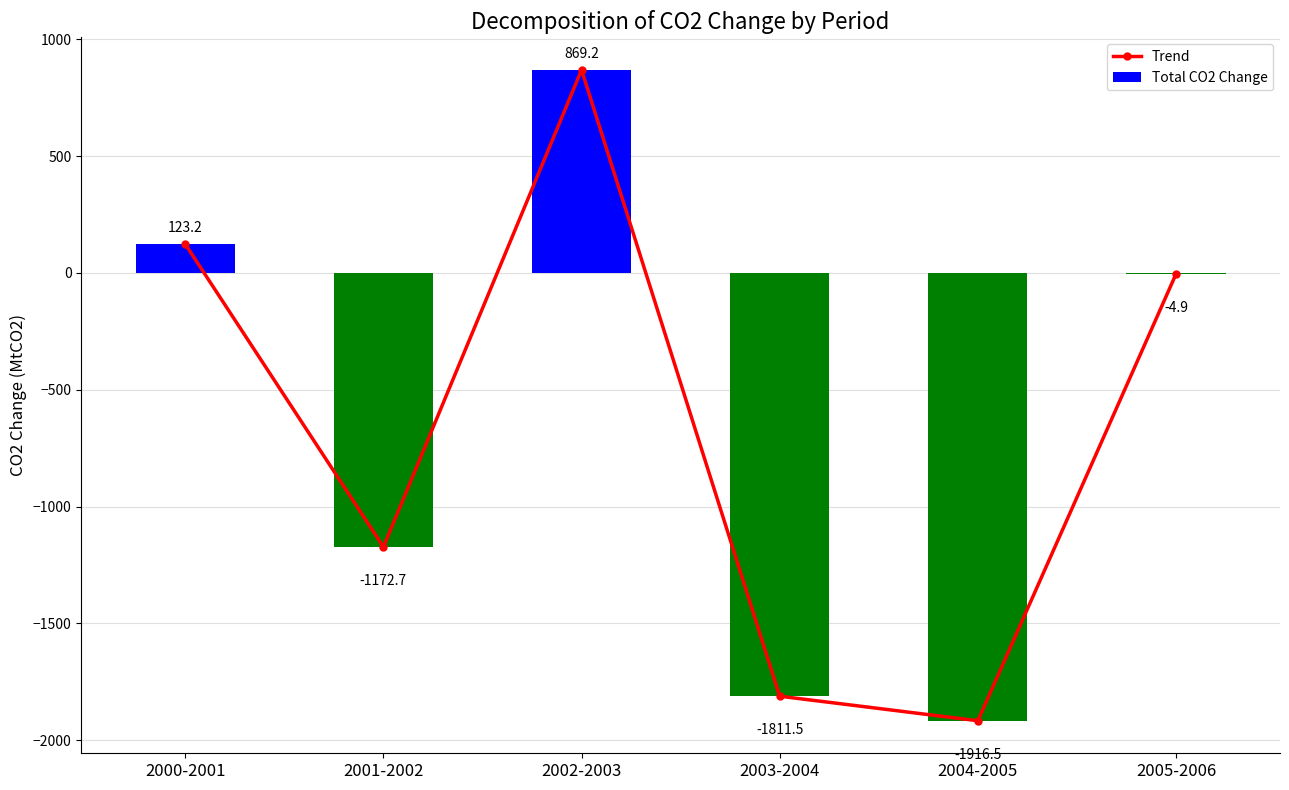

The value of Total CO2 Change at 2002-2003 is 869.2. True or false?

True